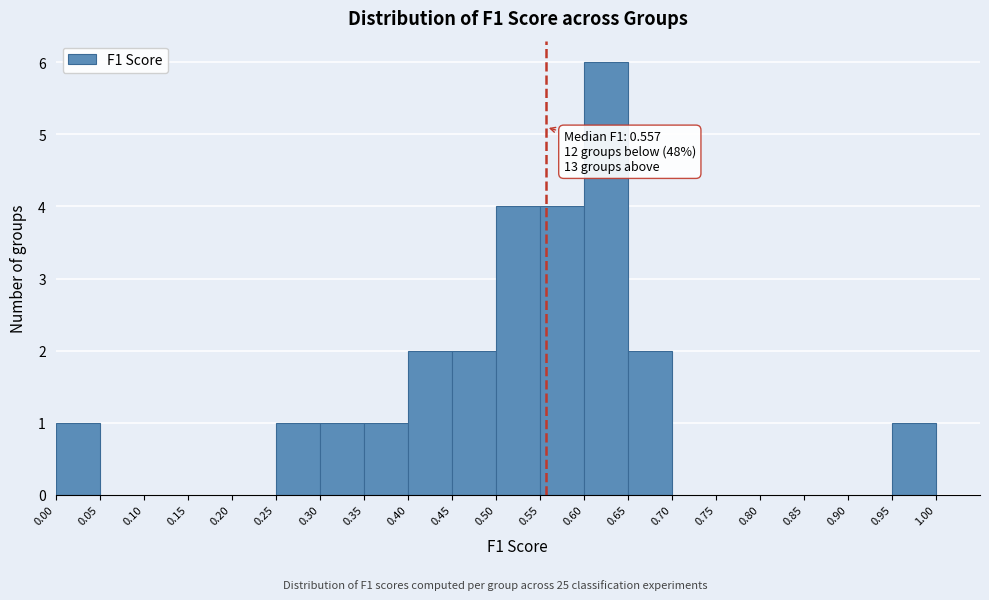

Which range on the x-axis has the tallest bar?

0.60 to 0.65